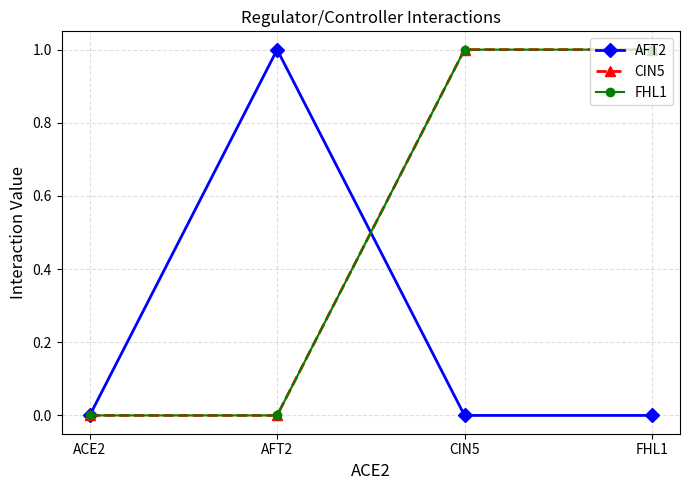

What is the maximum value for CIN5?

1